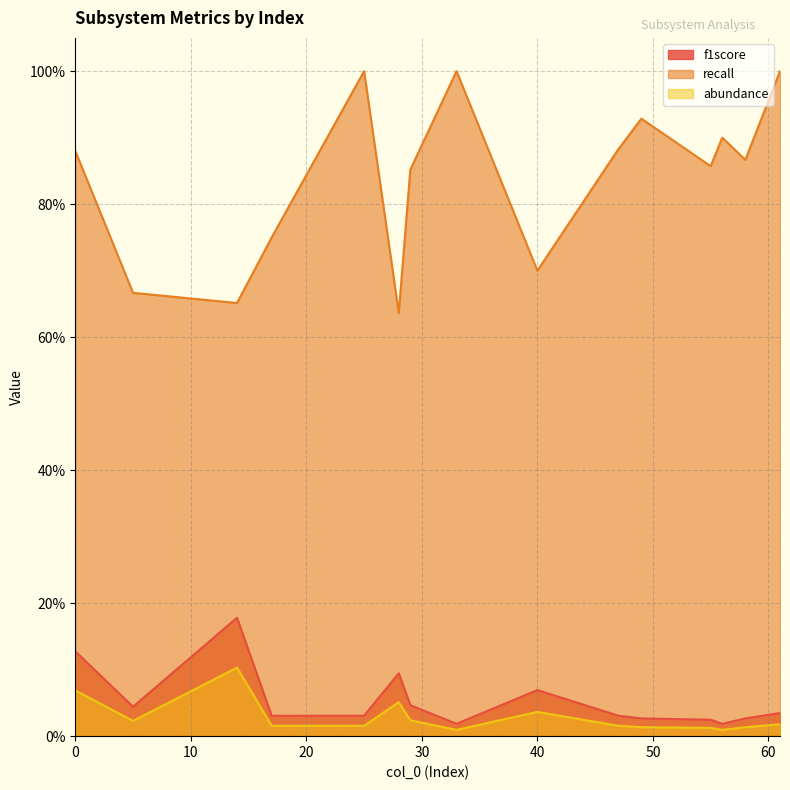

What are all the series names shown in the legend?

f1score, recall, abundance